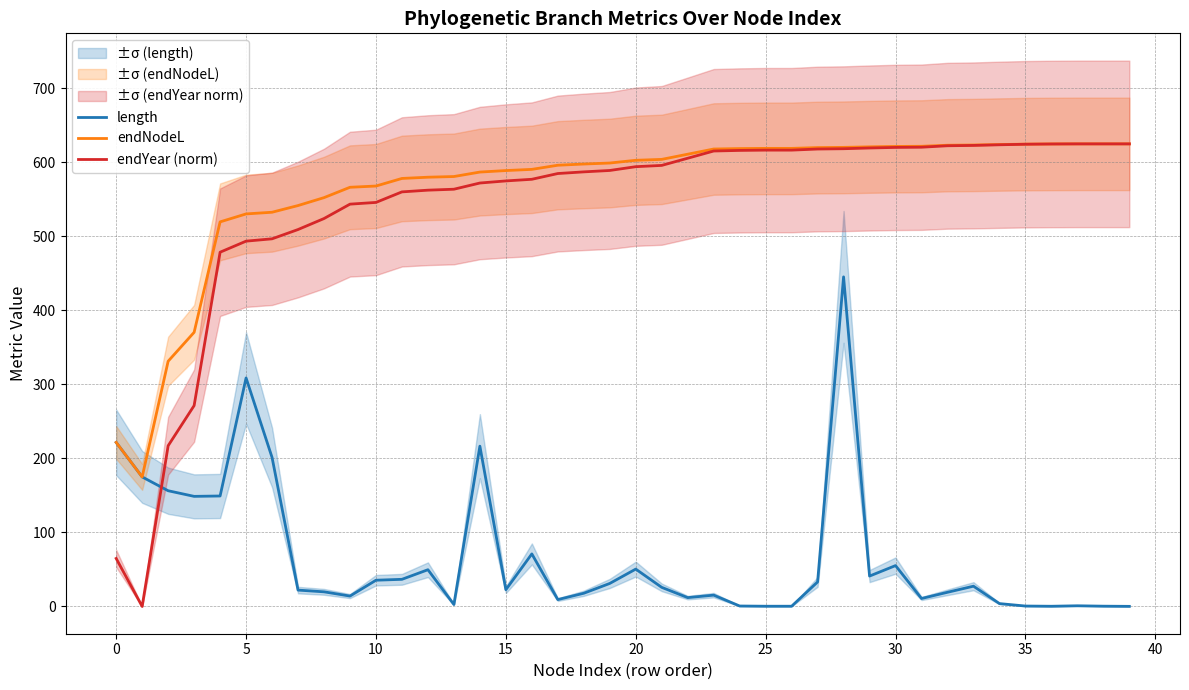

How many lines are shown in the chart?

3